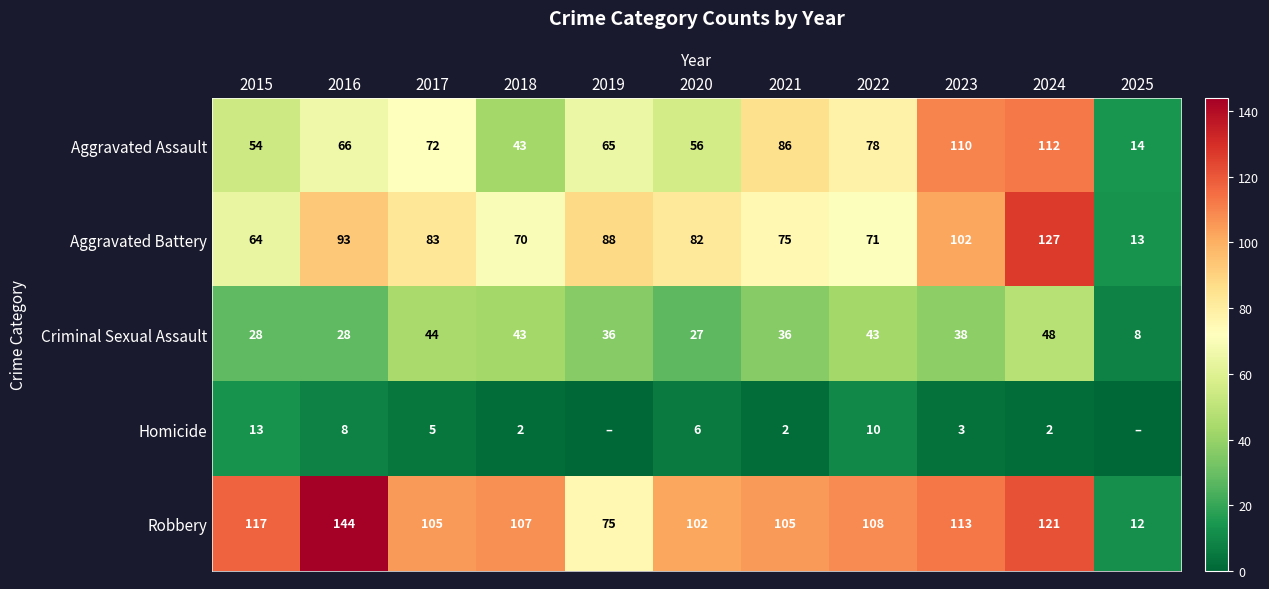

How many values in the Aggravated Assault series are below 66?

5